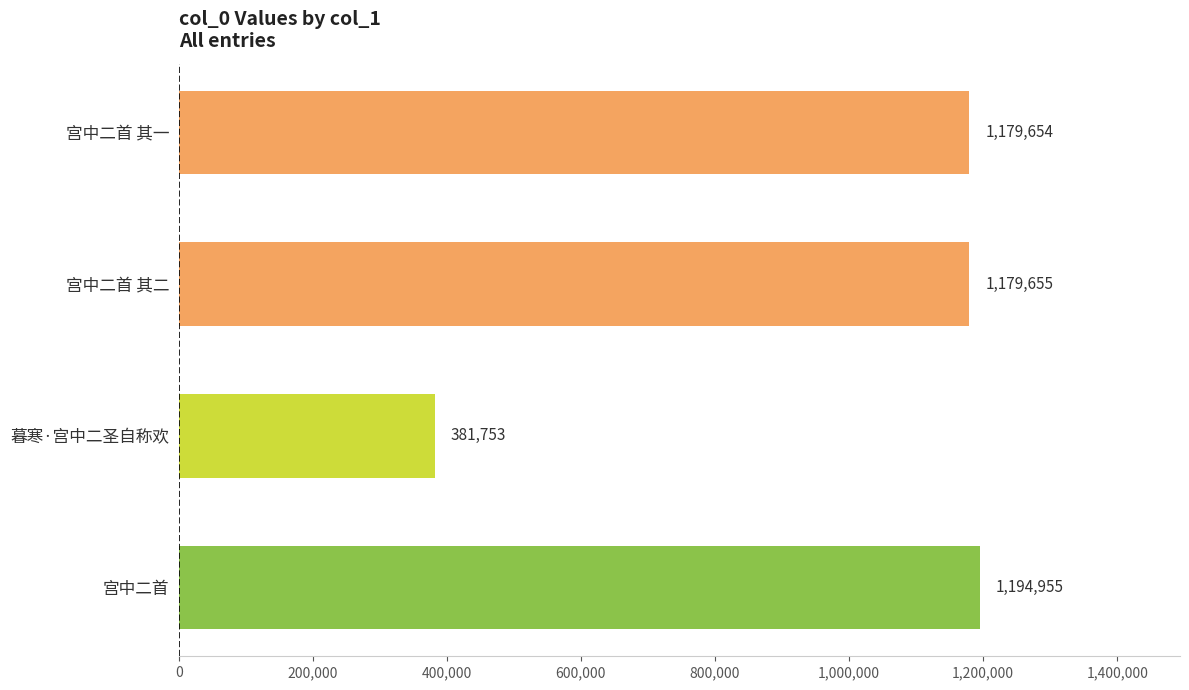

Reading bottom to top, extract all data points from this chart.

宫中二首=1194955	暮寒·宫中二圣自称欢=381753	宫中二首 其二=1179655	宫中二首 其一=1179654